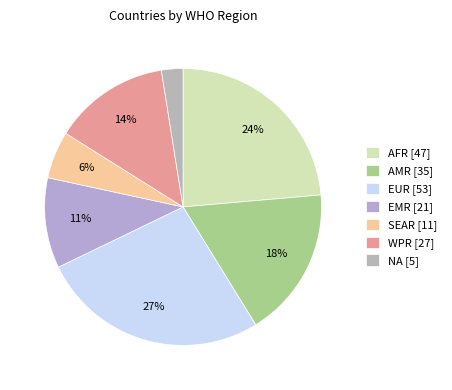

Count the number of slices in the pie.

7